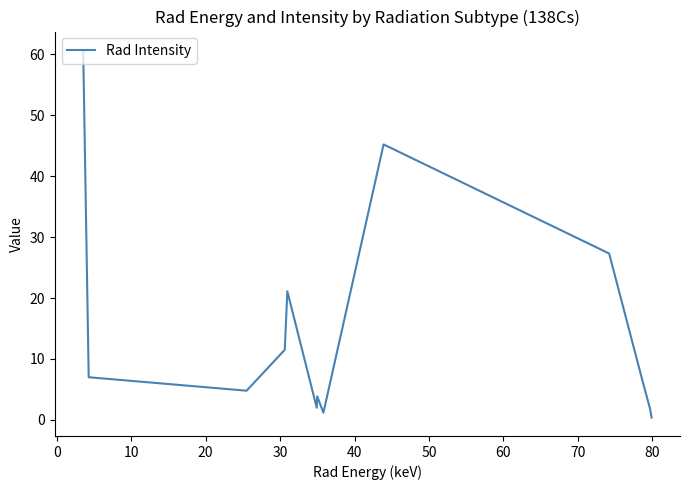

What is the difference between the maximum and minimum values?

60.3